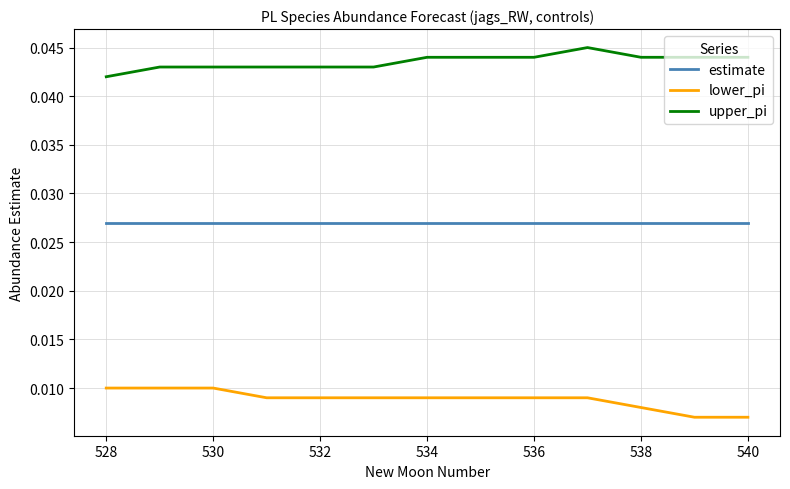

True or false: estimate and upper_pi intersect in this chart.

False